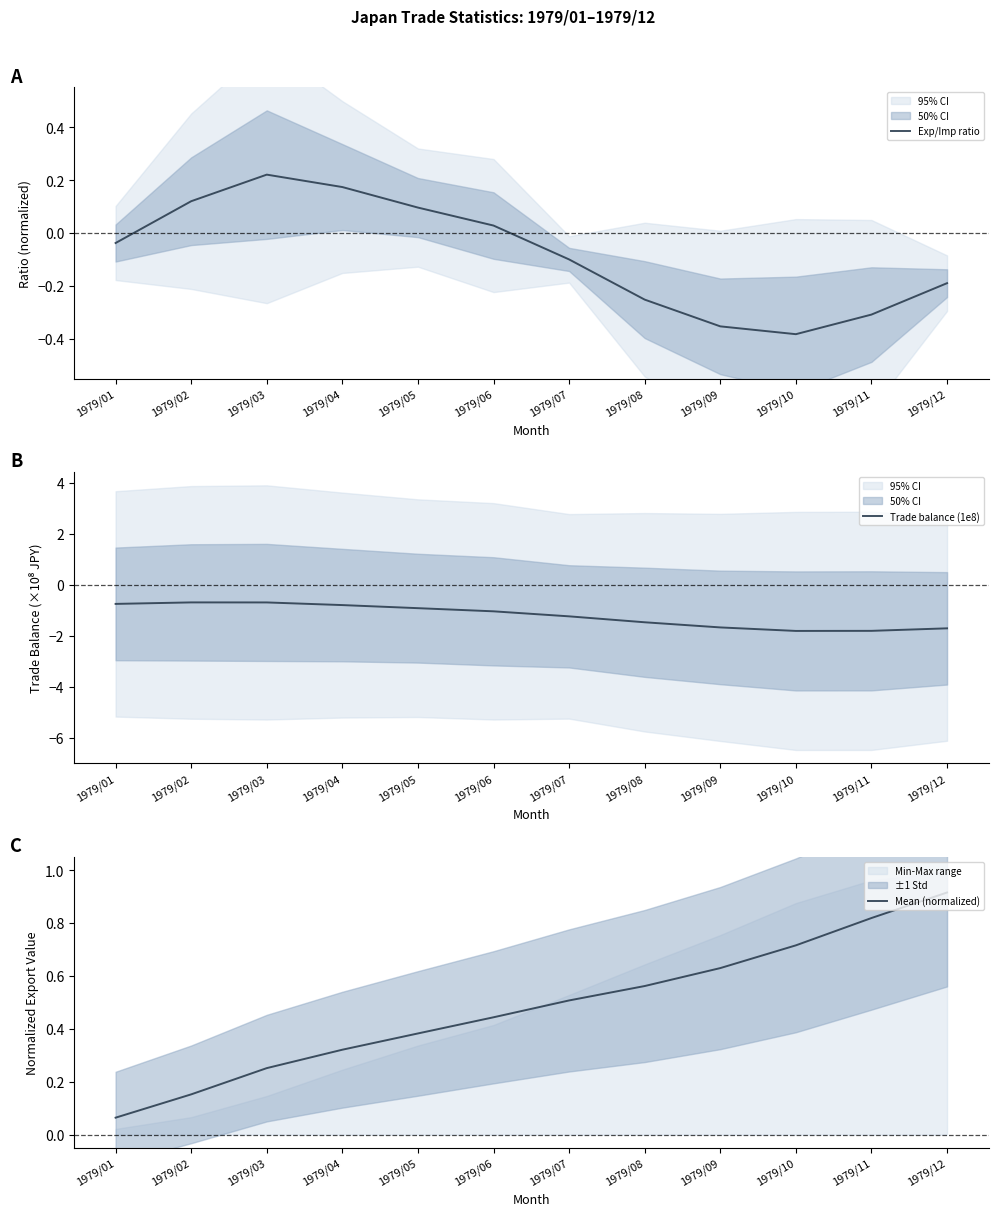

What is the average value of the Exp/Imp ratio series?

-0.1